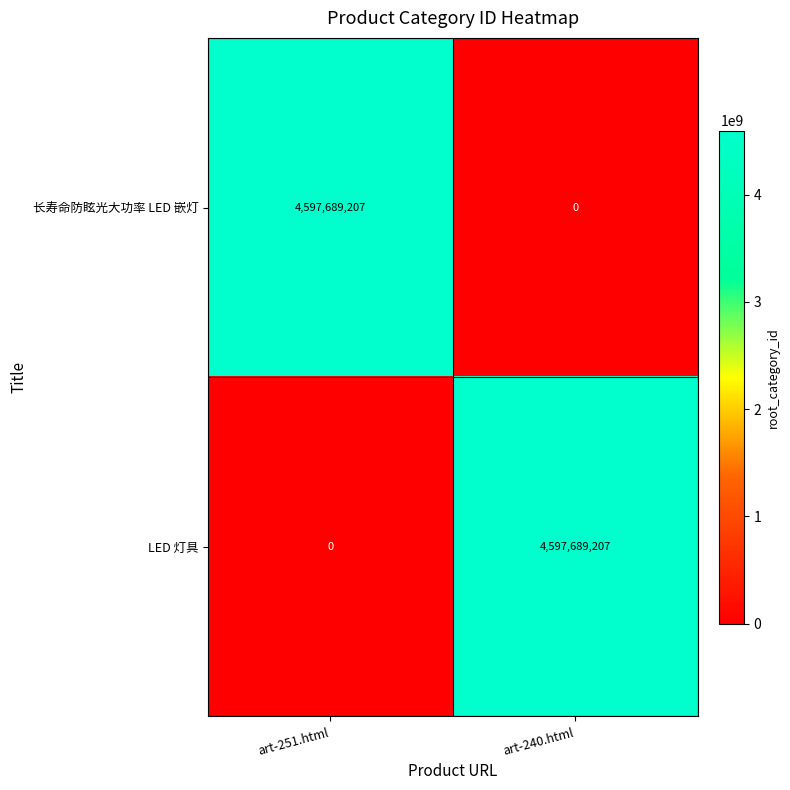

What is the difference between the highest and lowest values at art-240.html?

4597689207